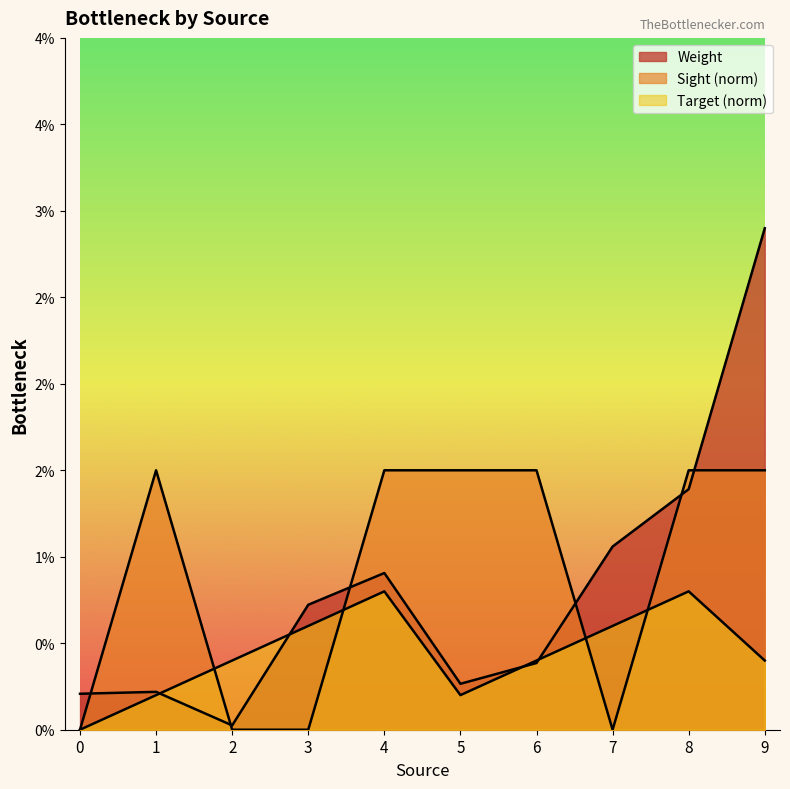

List the series in order of their peak value, lowest first.

Target_norm, Sight_avg, Weight